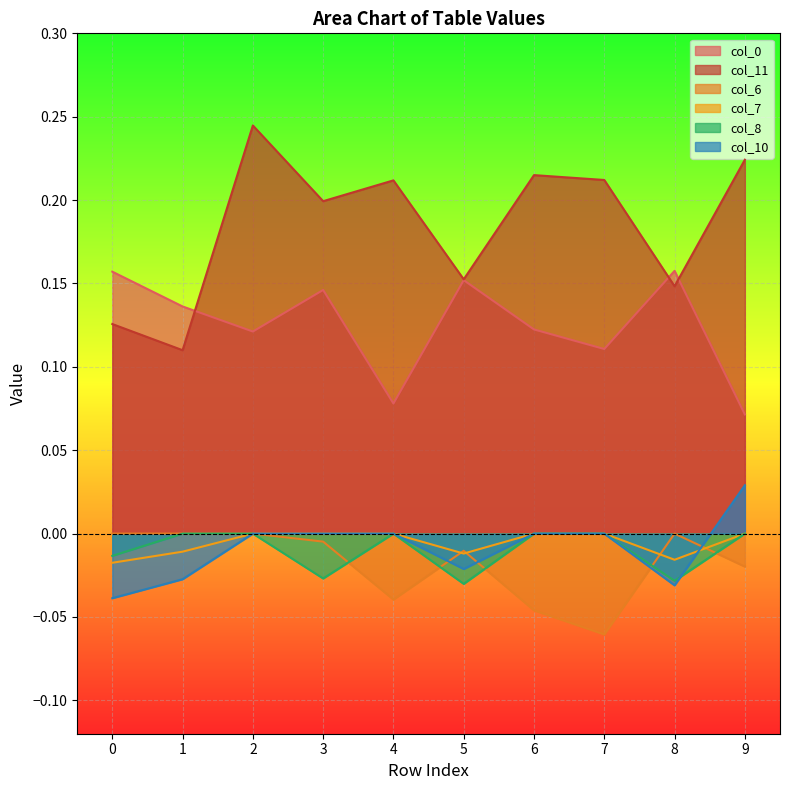

What is the sum of all col_10 values?

-0.1